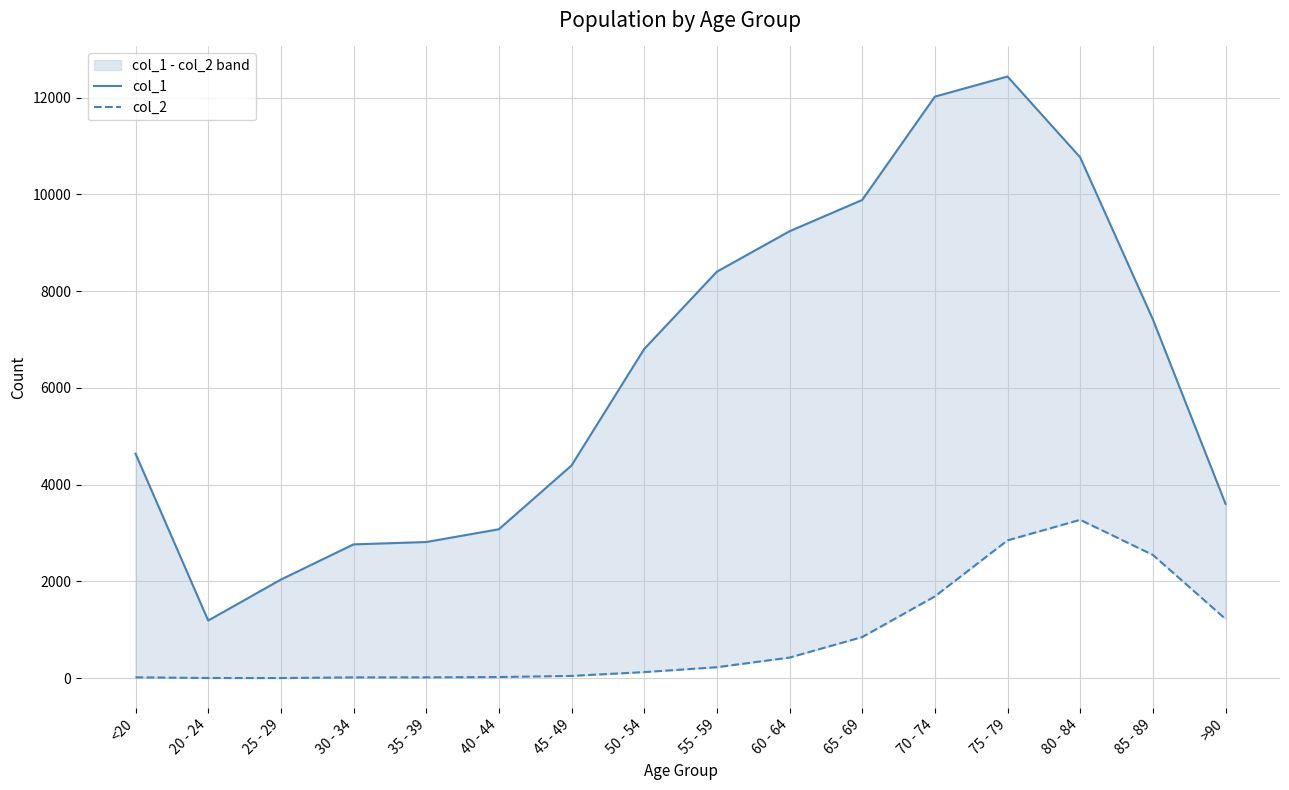

What position from the right is 35 - 39?

12